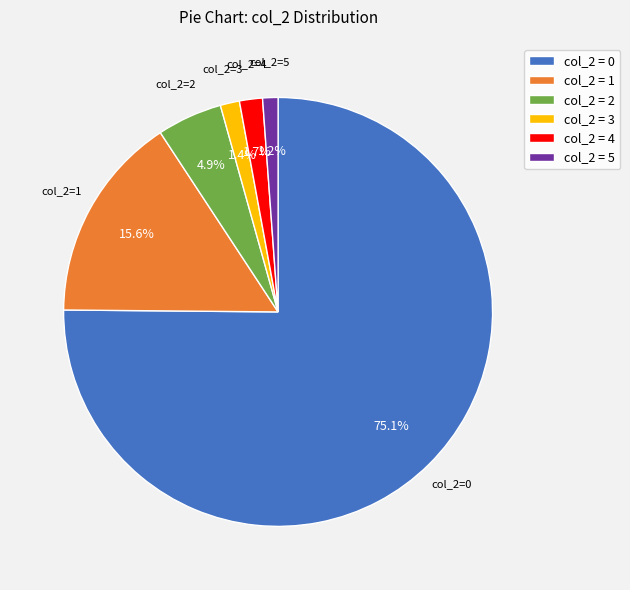

How many segments does this pie chart have?

6